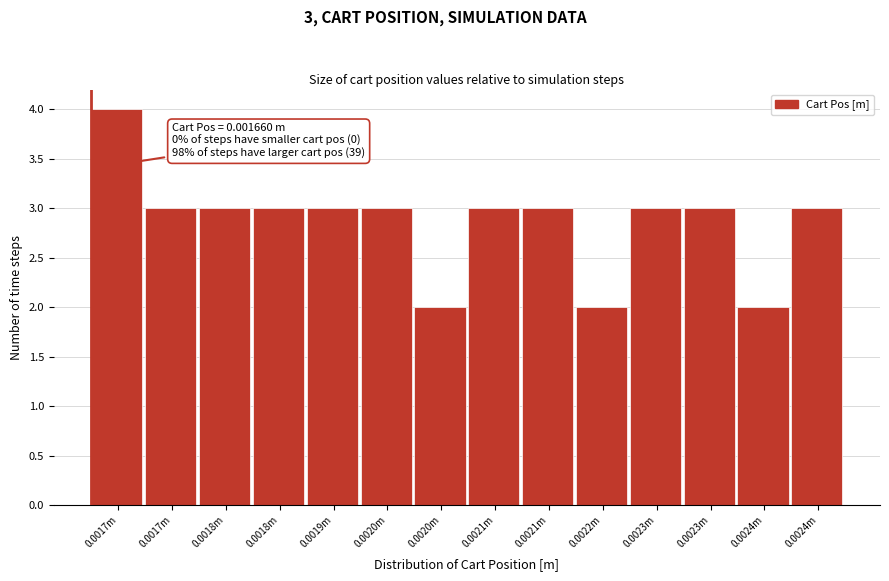

Count the number of categories in the chart.

14